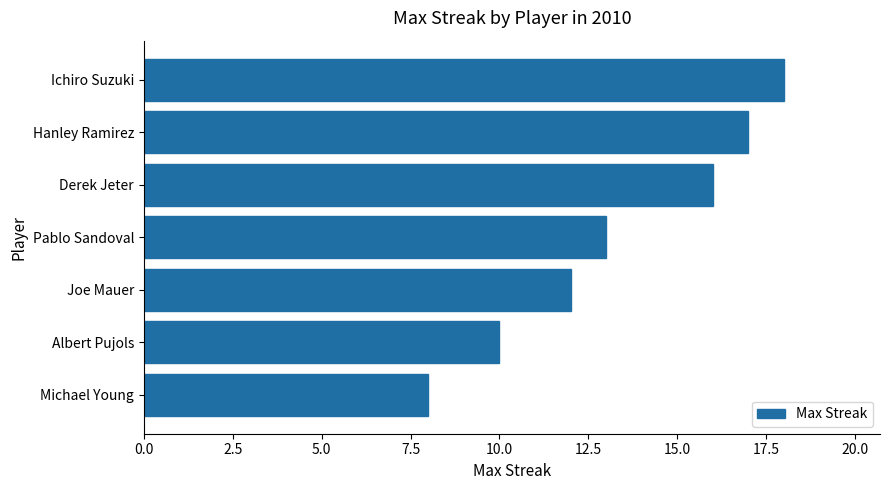

What is the average value?

13